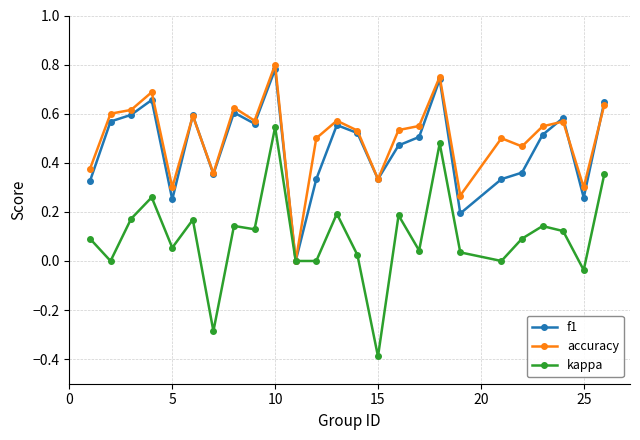

Which series has the widest spread of values?

kappa